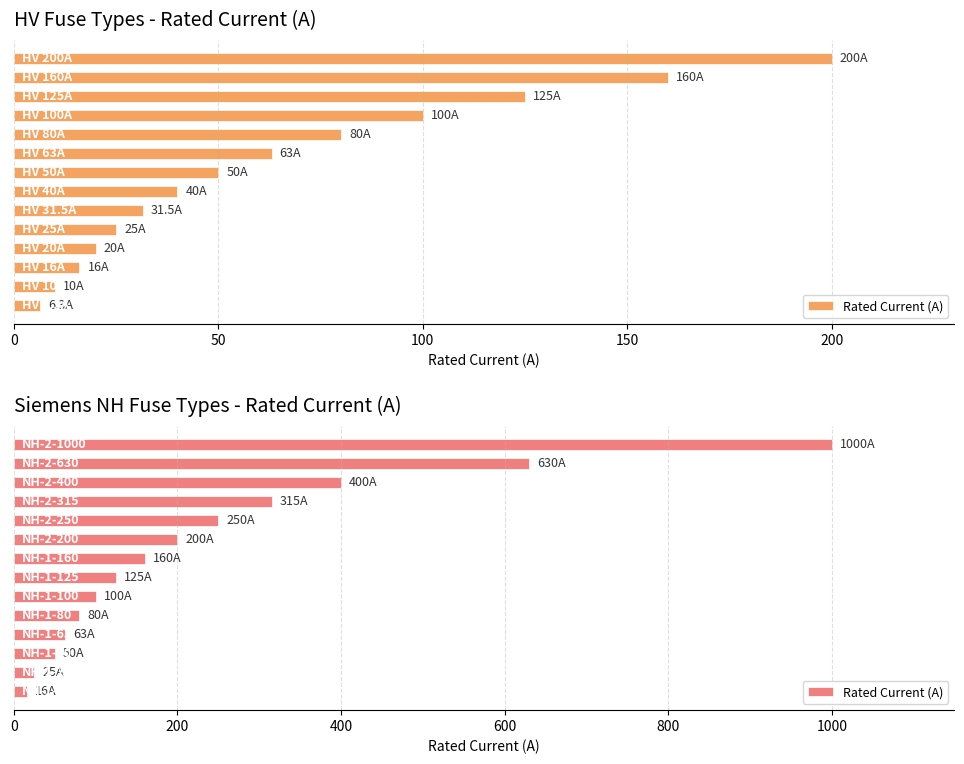

The chart shows a value of 88 at 10. True or false?

False